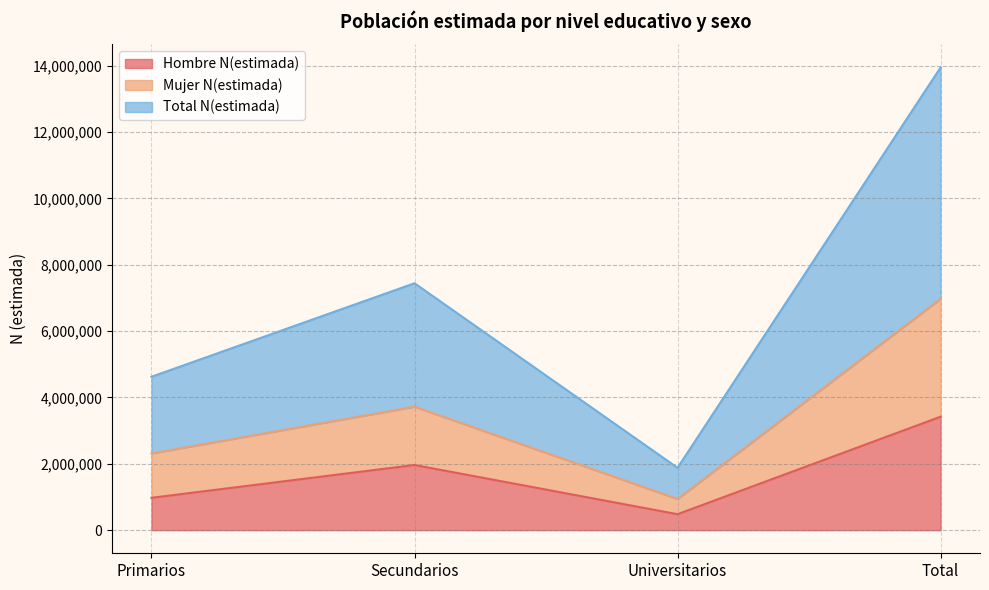

What position from the right is Total?

1